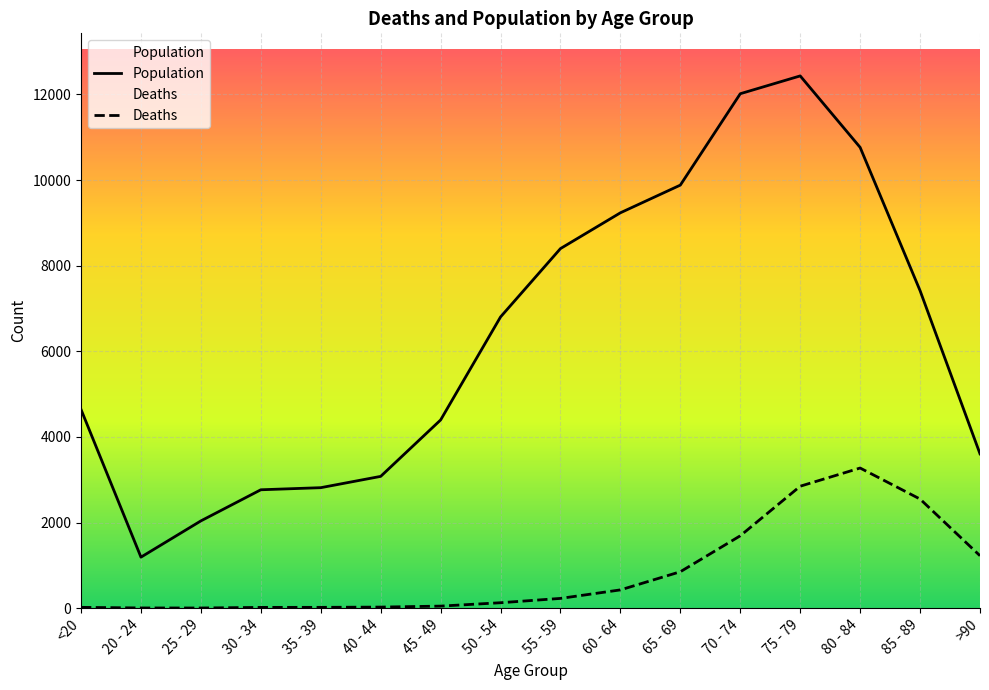

Where is Deaths nearest to the value 1638?

70 - 74